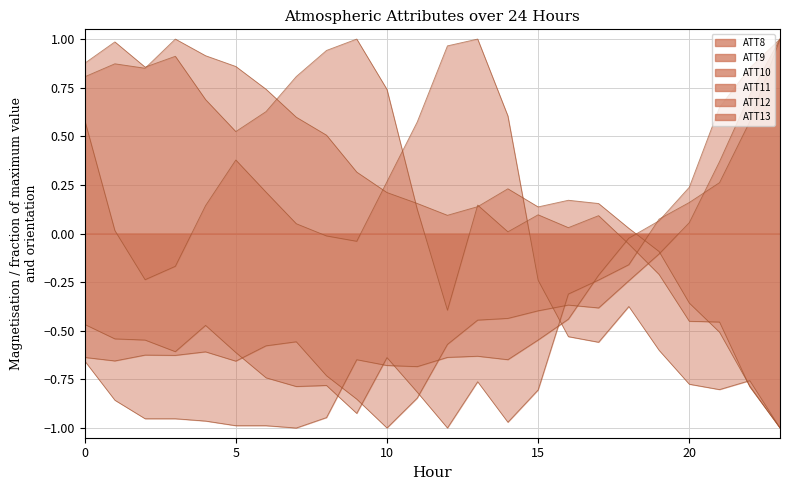

Reading left to right, extract all data points from this chart.

ATT8: -0.7	-0.9	-1.0	-1.0	-1.0	-1.0	-1.0	-1.0	-0.9	-0.6	-0.7	-0.7	-0.6	-0.6	-0.6	-0.5	-0.4	-0.2	-0.0	0.1	0.2	0.6	0.9	1.0
ATT9: -0.6	-0.7	-0.6	-0.6	-0.6	-0.7	-0.6	-0.6	-0.7	-0.9	-1.0	-0.8	-0.6	-0.4	-0.4	-0.4	-0.4	-0.4	-0.2	-0.1	0.1	0.4	0.7	1.0
ATT10: -0.5	-0.5	-0.5	-0.6	-0.5	-0.6	-0.7	-0.8	-0.8	-0.9	-0.6	-0.8	-1.0	-0.8	-1.0	-0.8	-0.3	-0.2	-0.2	0.1	0.2	0.3	0.6	1.0
ATT11: 0.8	0.9	0.8	1.0	0.9	0.9	0.7	0.6	0.5	0.3	0.2	0.2	0.1	0.1	0.2	0.1	0.2	0.2	0.0	-0.1	-0.4	-0.5	-0.8	-1.0
ATT12: 0.9	1.0	0.9	0.9	0.7	0.5	0.6	0.8	0.9	1.0	0.7	0.1	-0.4	0.1	0.0	0.1	0.0	0.1	-0.1	-0.2	-0.5	-0.5	-0.8	-1.0
ATT13: 0.6	0.0	-0.2	-0.2	0.1	0.4	0.2	0.1	-0.0	-0.0	0.3	0.6	1.0	1.0	0.6	-0.2	-0.5	-0.6	-0.4	-0.6	-0.8	-0.8	-0.8	-1.0